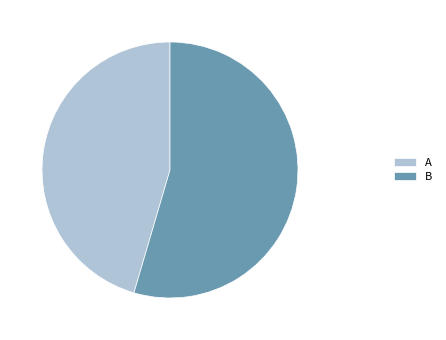

Is it true that A is 38% of the pie?

False